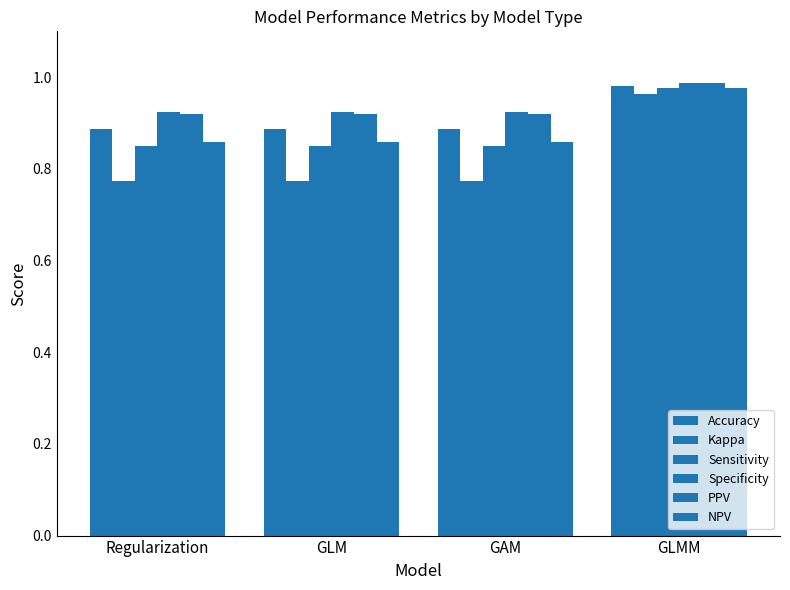

What is the difference between the highest and lowest values at GLM?

0.2